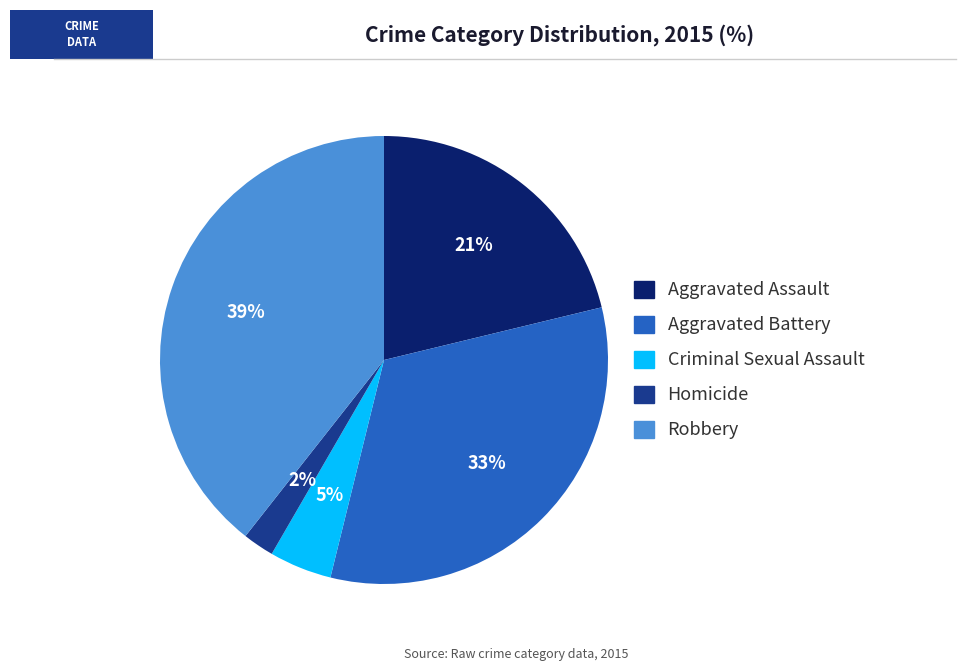

The Robbery slice represents 33% of the pie. True or false?

False